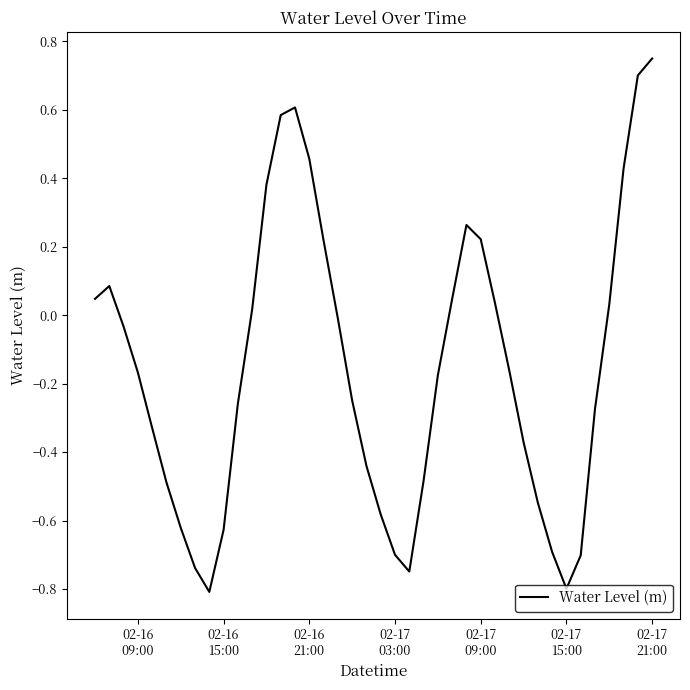

What is the minimum value shown in the chart?

-0.8